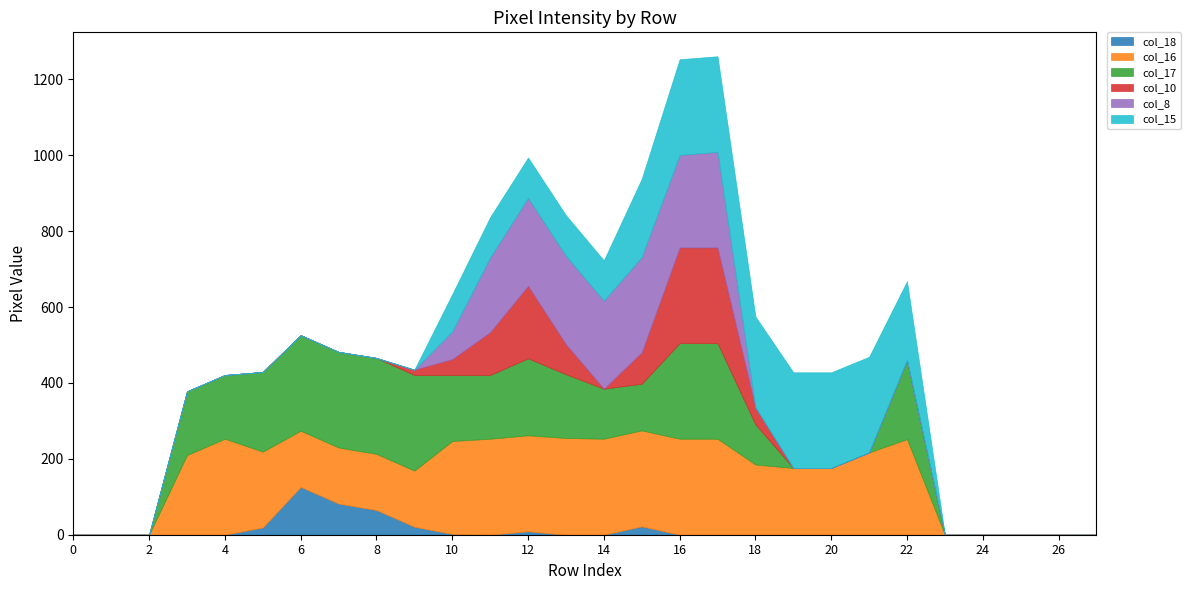

True or false: col_16 and col_10 intersect in this chart.

False